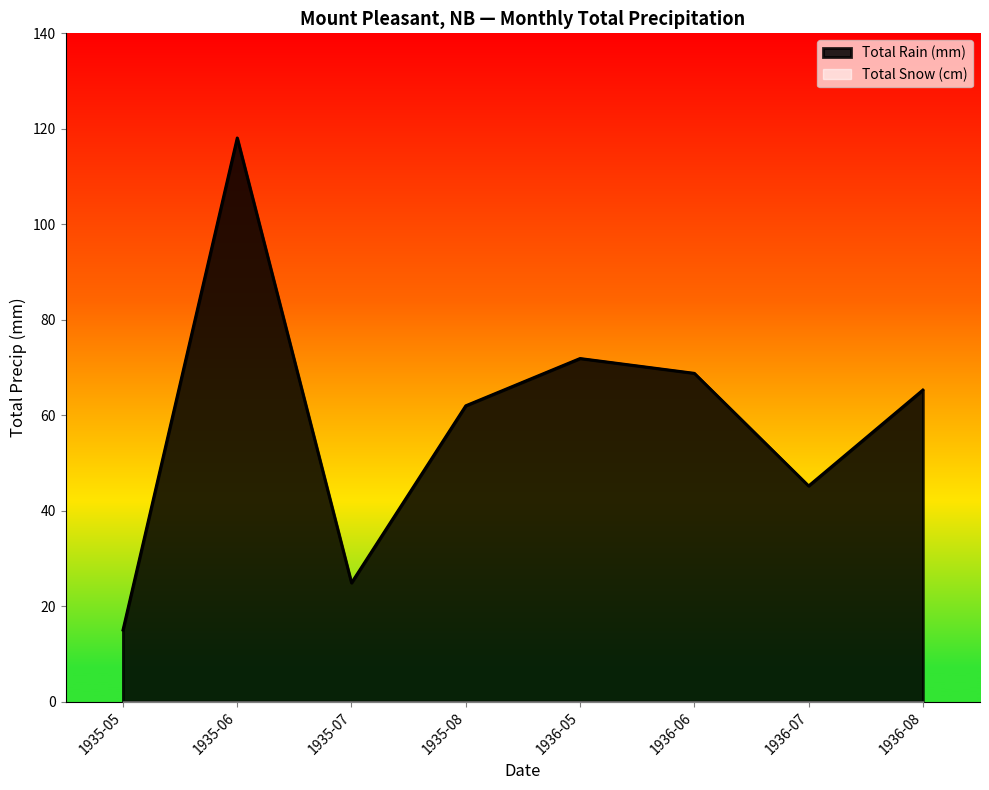

Which series has the largest range (max minus min)?

Total Rain (mm)